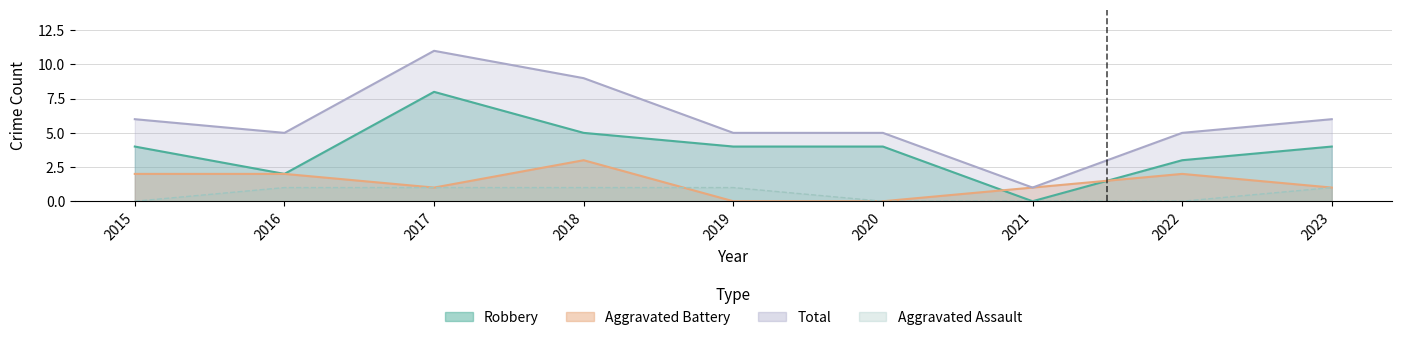

List the labels in order of Robbery value, largest first.

2017, 2018, 2015, 2019, 2020, 2023, 2022, 2016, 2021